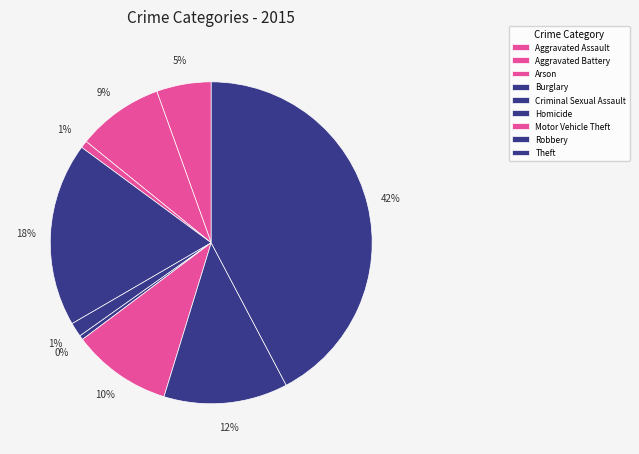

Which slice is the smallest?

Homicide